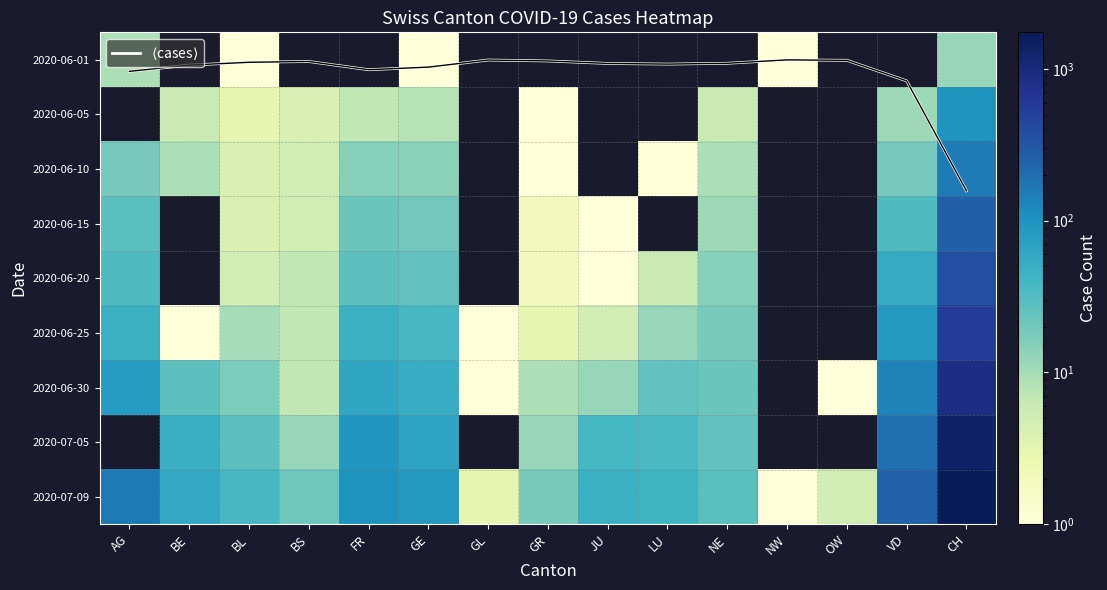

How many values in 2020-06-05 are above zero?

9